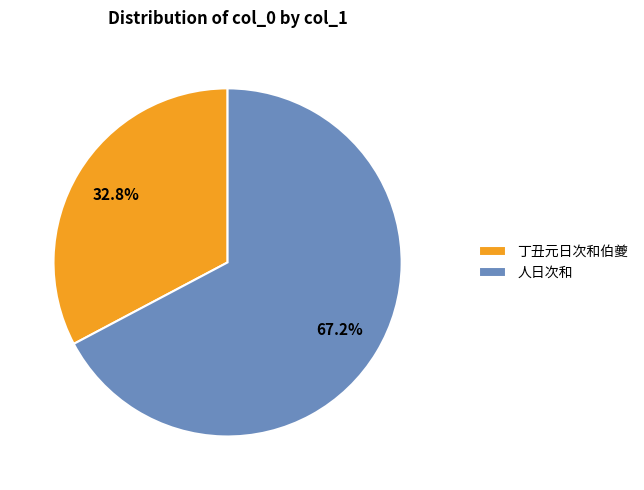

Does 丁丑元日次和伯夔 represent more than half of the total?

No